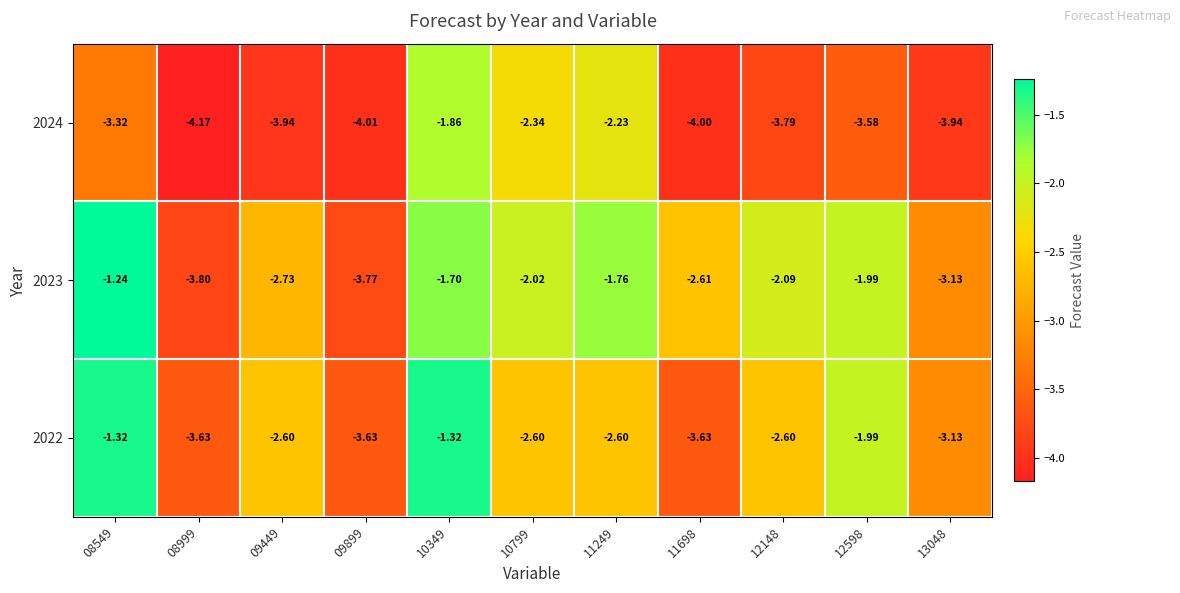

Is the value of 2024 at 10799 greater than the value of 2022 at 11249?

Yes